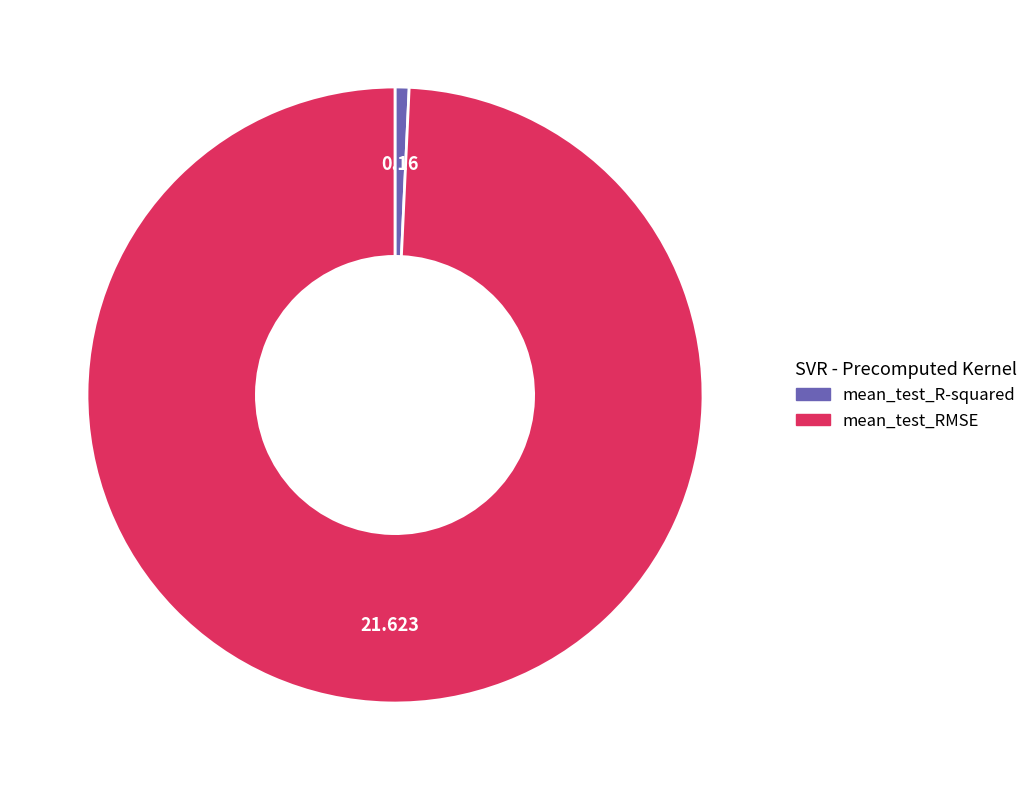

What is the smallest slice in the pie chart?

mean_test_R-squared